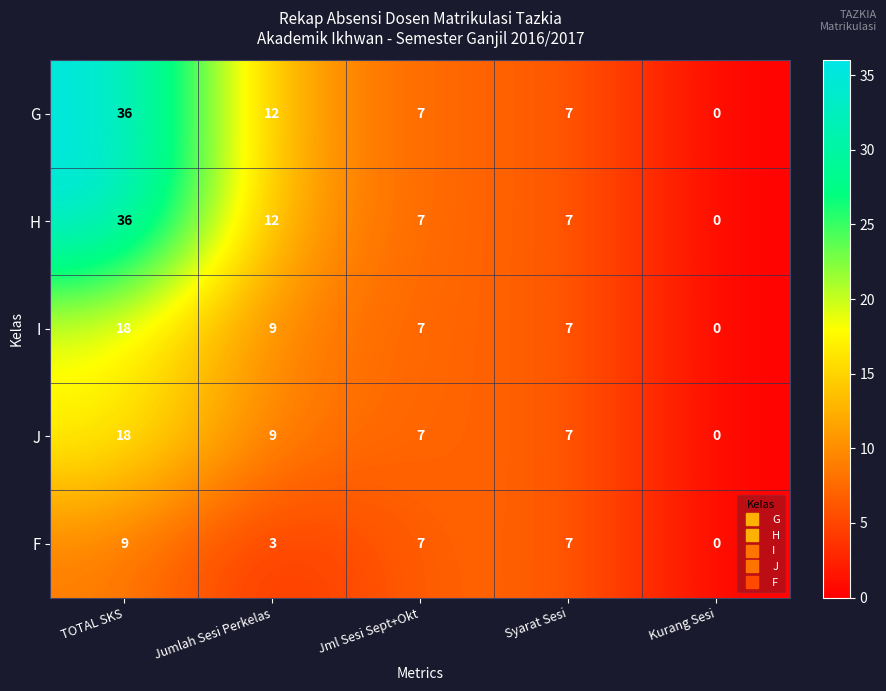

What is the difference between the I values at TOTAL SKS and Kurang Sesi?

18